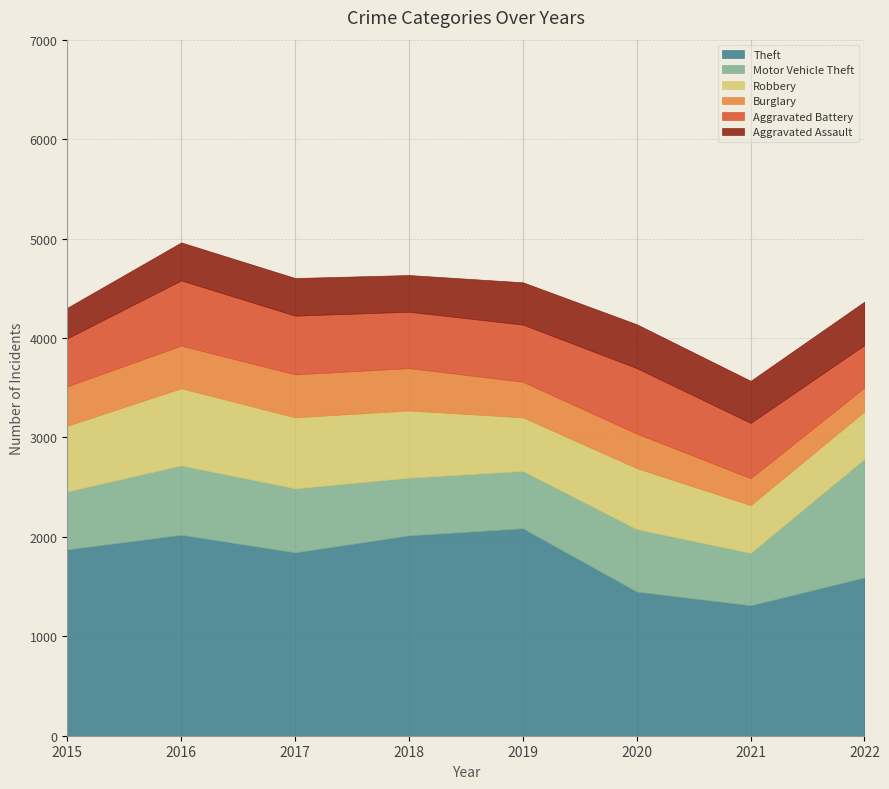

What are all the series names shown in the legend?

Theft, Motor Vehicle Theft, Robbery, Burglary, Aggravated Battery, Aggravated Assault